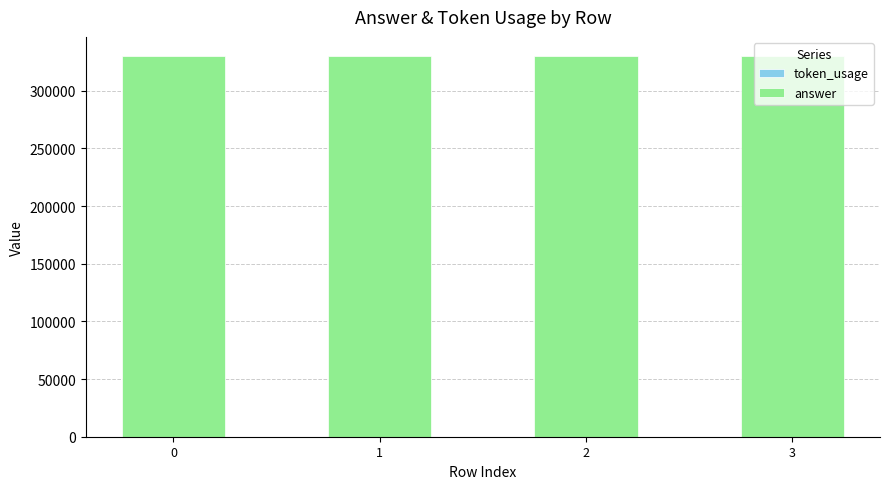

Count the number of data series in this chart.

2